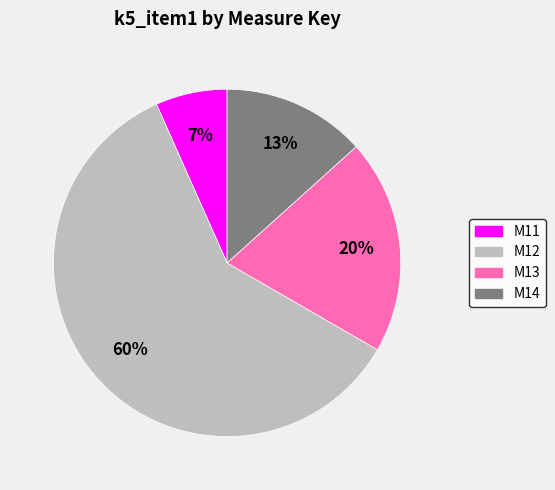

Is M13 the majority of the pie?

No